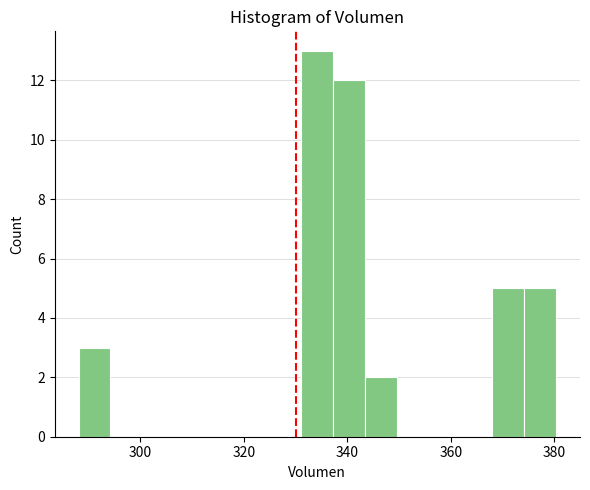

Around what value on the x-axis is the tallest bar? Give the approximate position of its centre, as read against the axis.

334